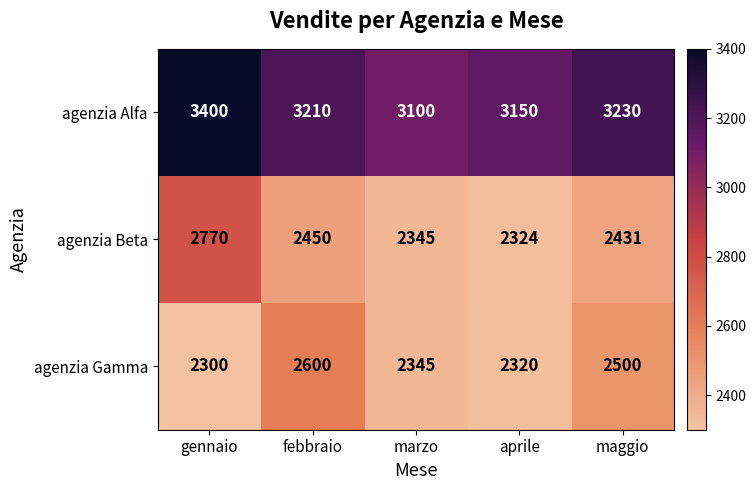

Which series changed the most between febbraio and maggio?

agenzia Gamma